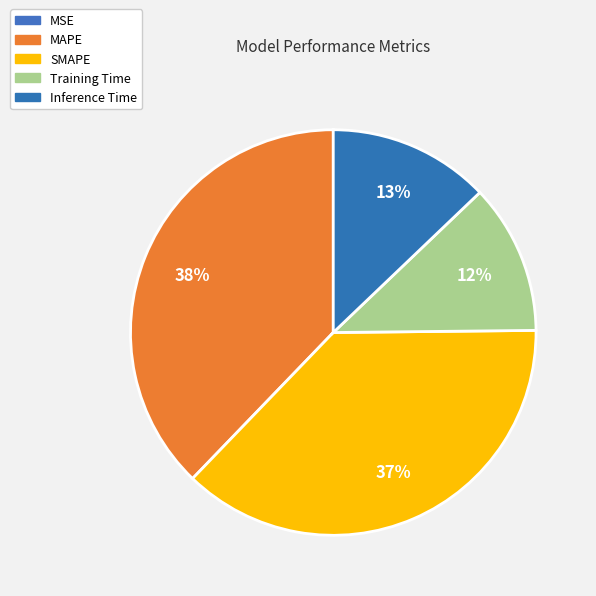

Which has a higher value, MSE or Inference Time?

Inference Time